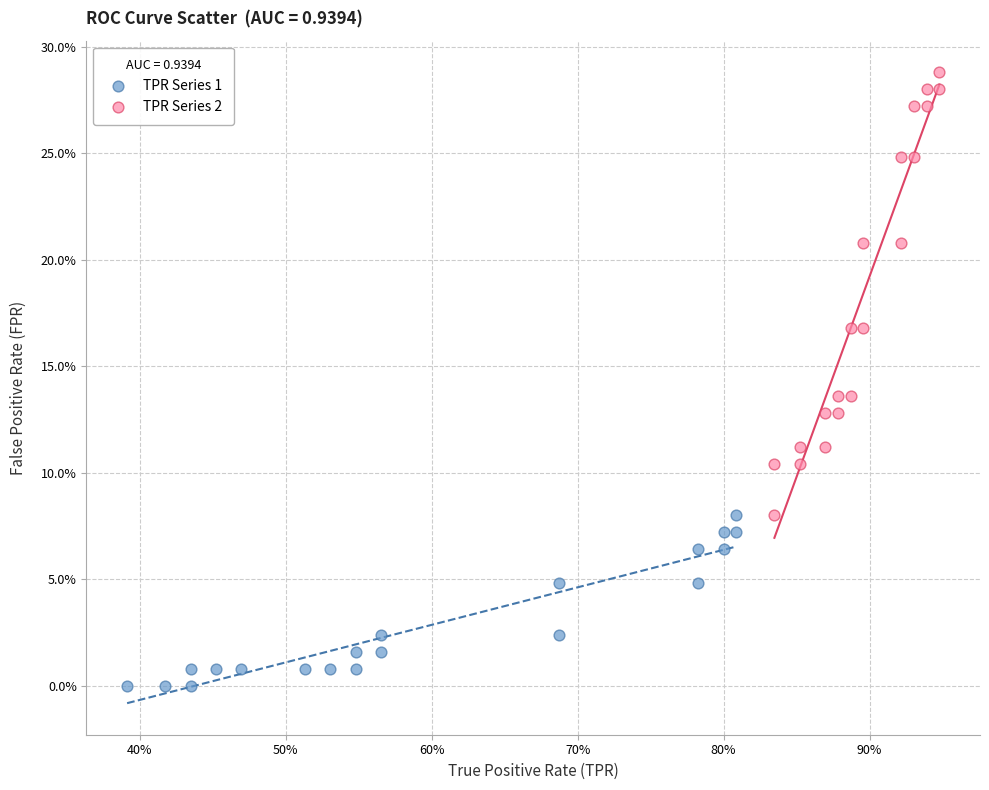

Which series reaches the minimum Y coordinate?

TPR Series 1